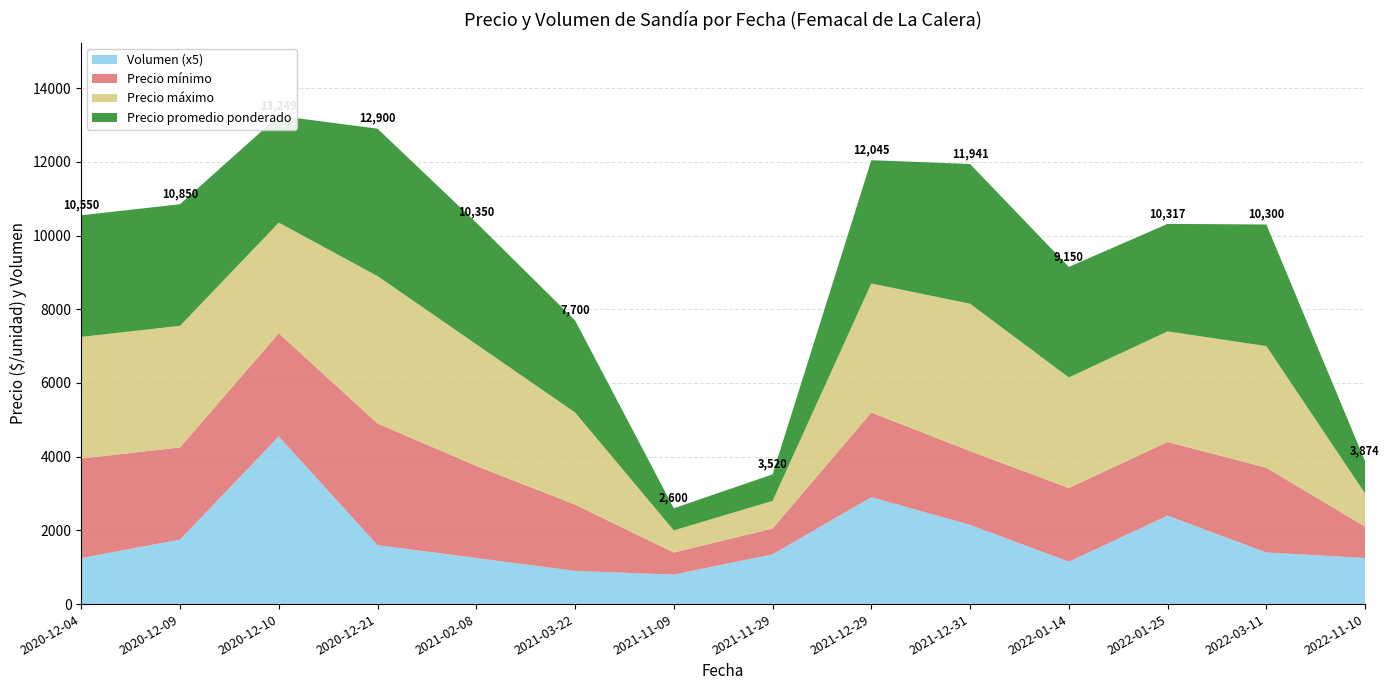

Reading left to right, what are all the values shown in this chart?

Precio mínimo: 2020-12-04=2700	2020-12-09=2500	2020-12-10=2800	2020-12-21=3300	2021-02-08=2500	2021-03-22=1800	2021-11-09=600	2021-11-29=700	2021-12-29=2300	2021-12-31=2000	2022-01-14=2000	2022-01-25=2000	2022-03-11=2300	2022-11-10=850
Precio máximo: 2020-12-04=3300	2020-12-09=3300	2020-12-10=3000	2020-12-21=4000	2021-02-08=3300	2021-03-22=2500	2021-11-09=600	2021-11-29=750	2021-12-29=3500	2021-12-31=4000	2022-01-14=3000	2022-01-25=3000	2022-03-11=3300	2022-11-10=900
Precio promedio ponderado: 2020-12-04=3300	2020-12-09=3300	2020-12-10=2899	2020-12-21=4000	2021-02-08=3300	2021-03-22=2500	2021-11-09=600	2021-11-29=720	2021-12-29=3345	2021-12-31=3791	2022-01-14=3000	2022-01-25=2917	2022-03-11=3300	2022-11-10=874
Volumen: 2020-12-04=250	2020-12-09=350	2020-12-10=910	2020-12-21=320	2021-02-08=250	2021-03-22=180	2021-11-09=160	2021-11-29=270	2021-12-29=580	2021-12-31=430	2022-01-14=230	2022-01-25=480	2022-03-11=280	2022-11-10=250